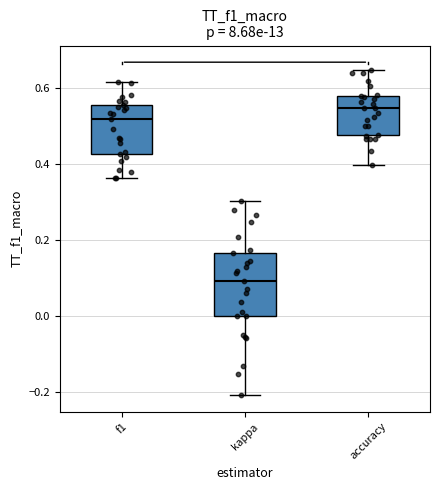

Which box is the tallest, from its lower edge to its upper edge?

kappa